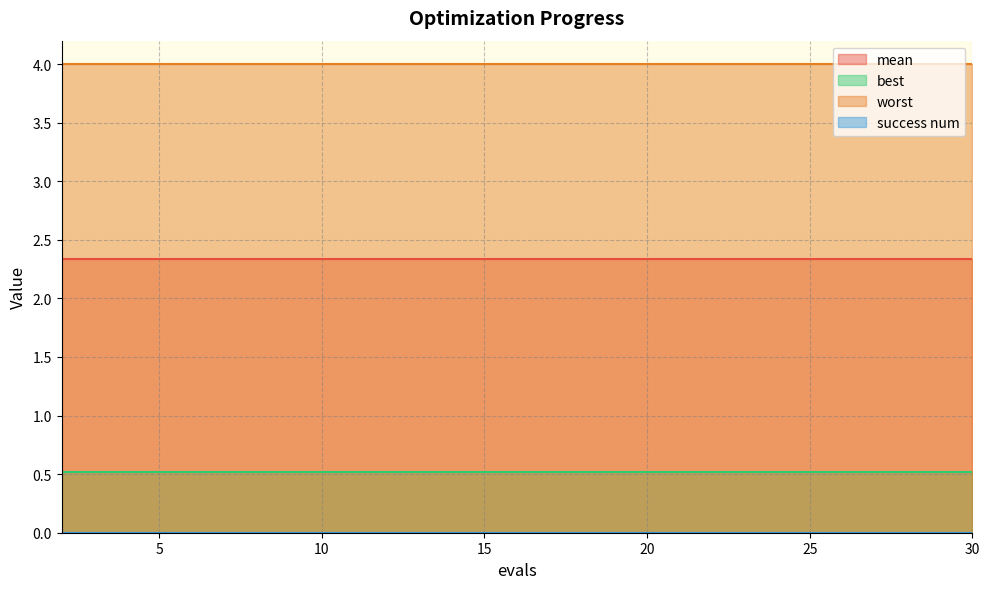

What is the sum of the mean values at 21 and 8?

4.7